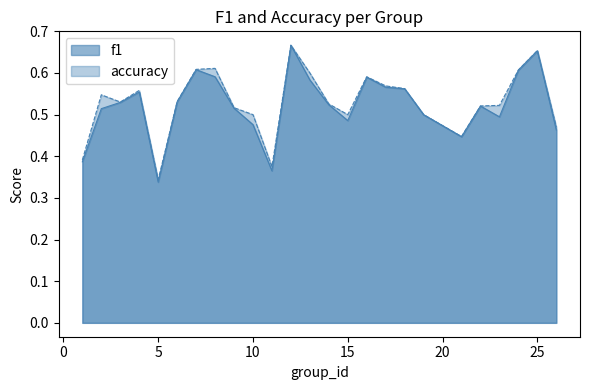

How many f1 values are between 0 and 1?

25